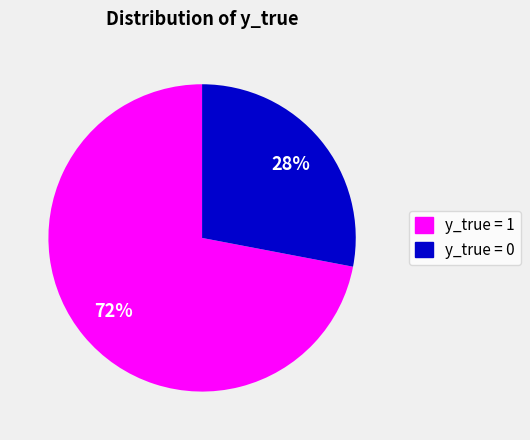

Which slice is the smallest?

y_true = 0